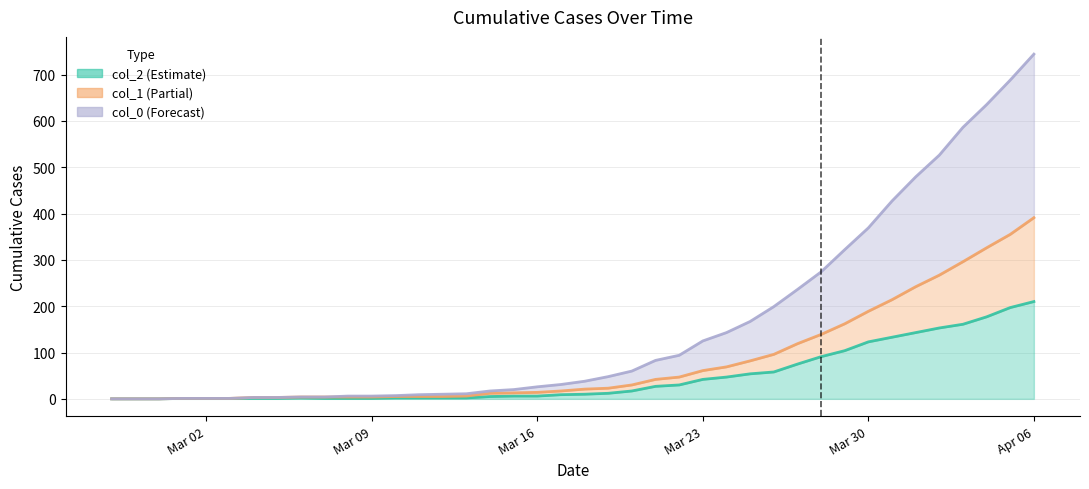

At how many categories does at least one series exceed 641?

2